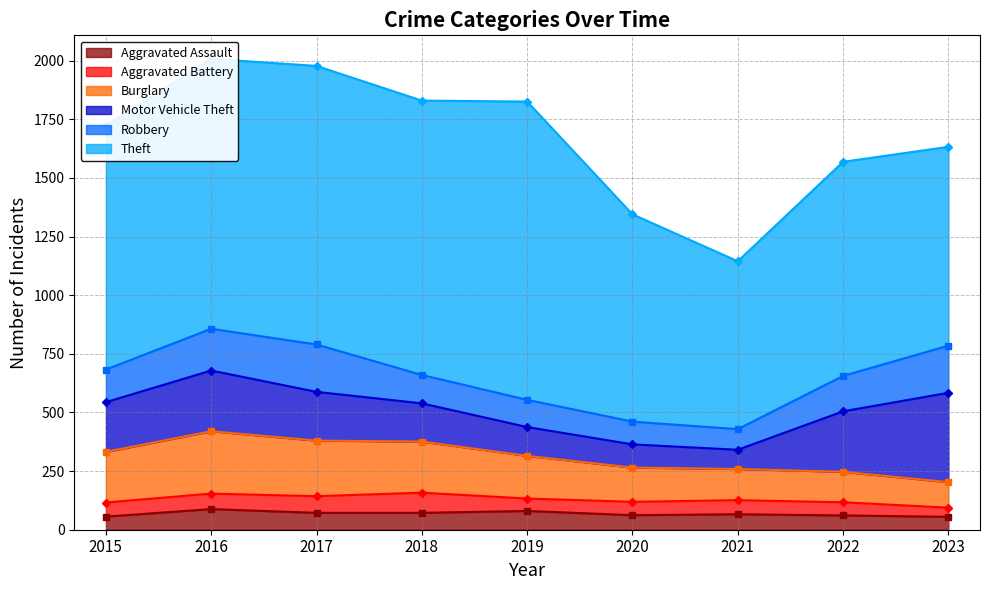

Which series changed the most between 2019 and 2020?

Theft